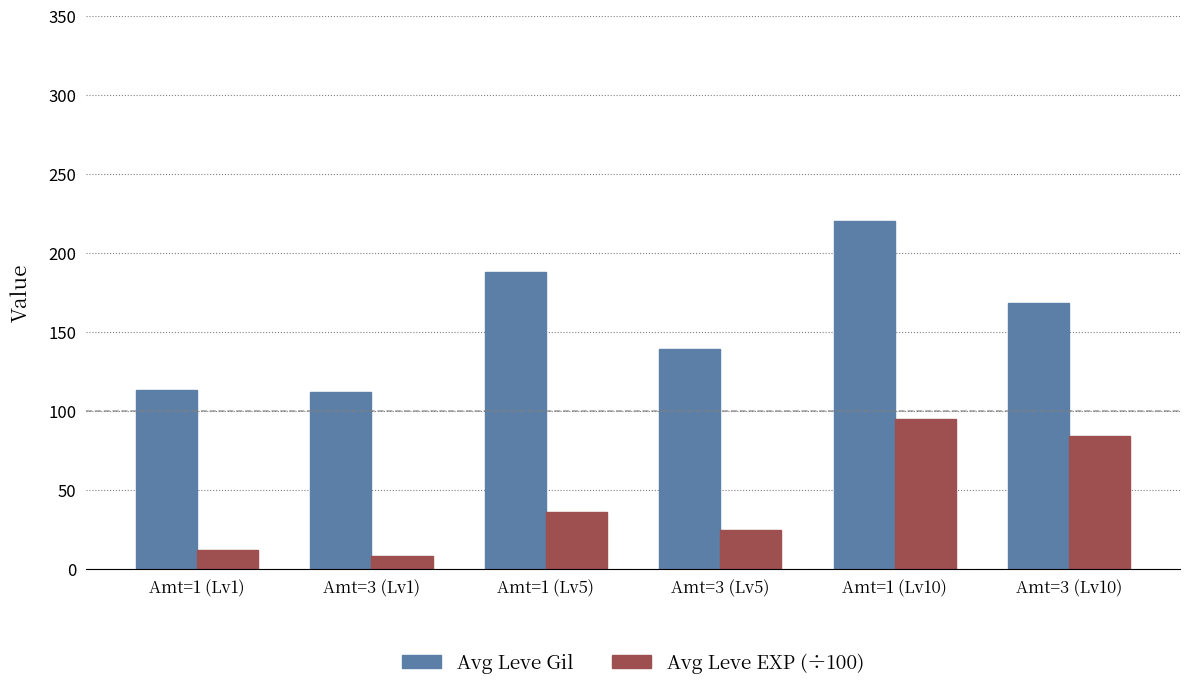

At how many categories does at least one series exceed 91?

6